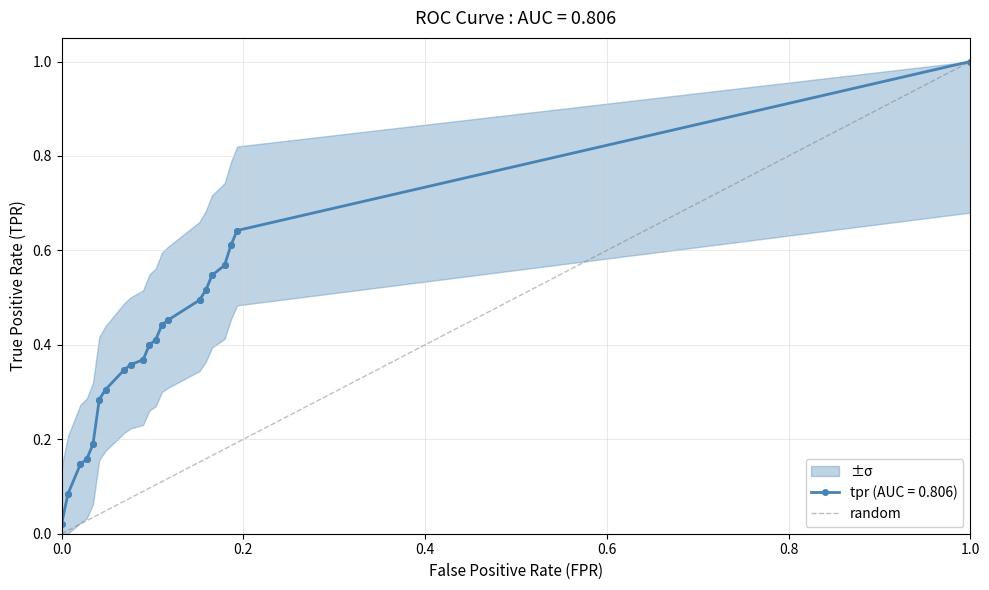

What is the sum of the values at 0.2 and 0.0?

1